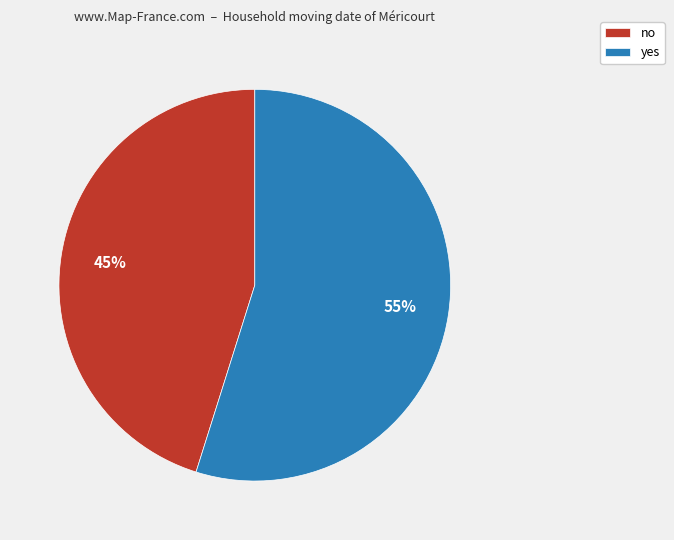

Rank the categories by value from highest to lowest.

yes, no